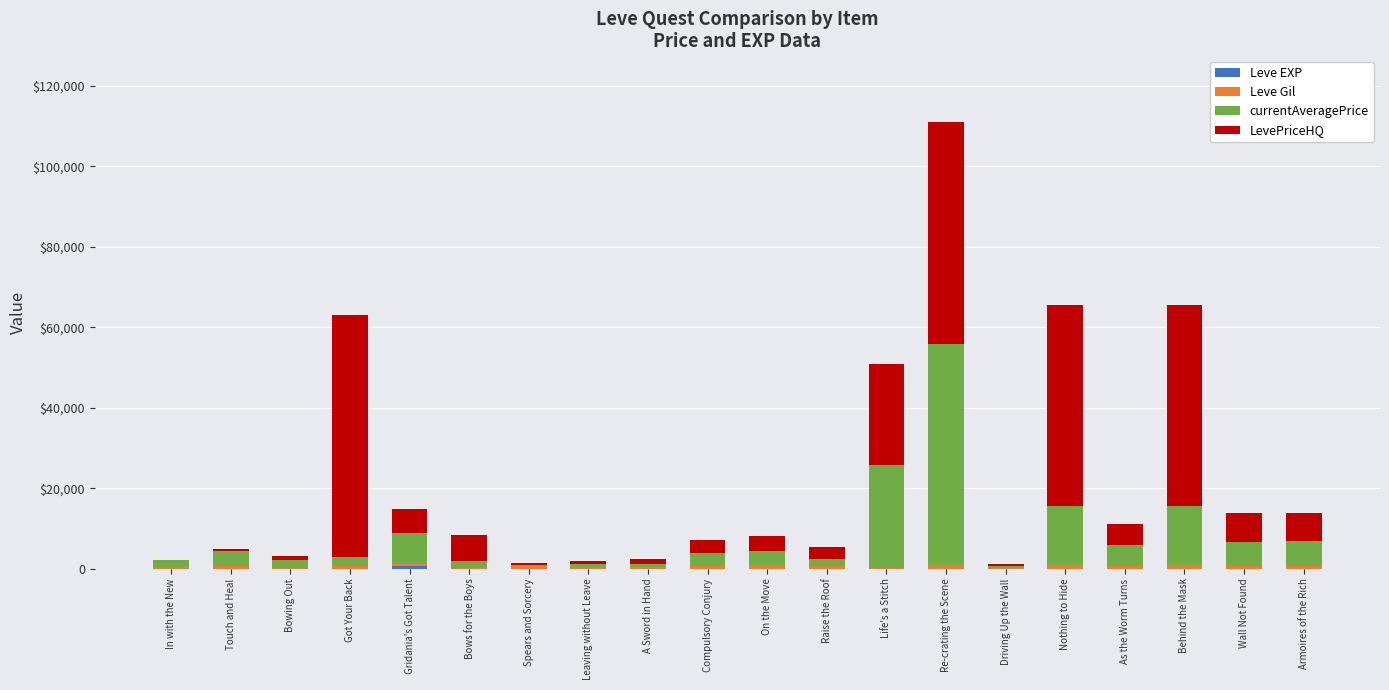

What value does the currentAveragePrice series have at Driving Up the Wall, to the nearest 50?

400